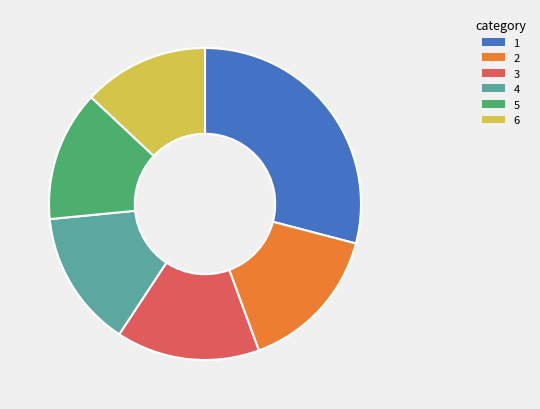

True or false: 2 accounts for 20% of the total.

False